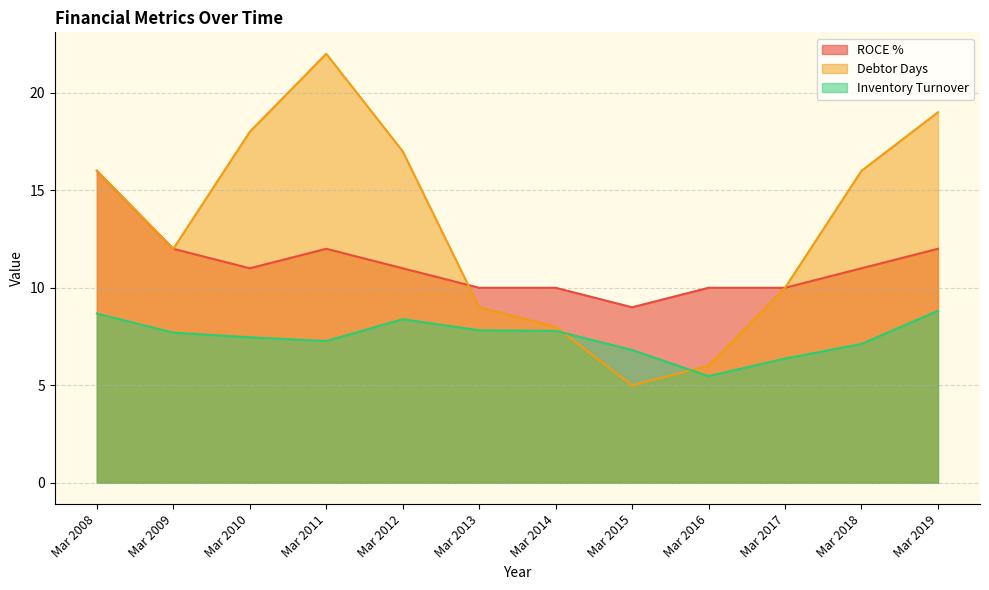

What is the smallest value displayed?

5.0